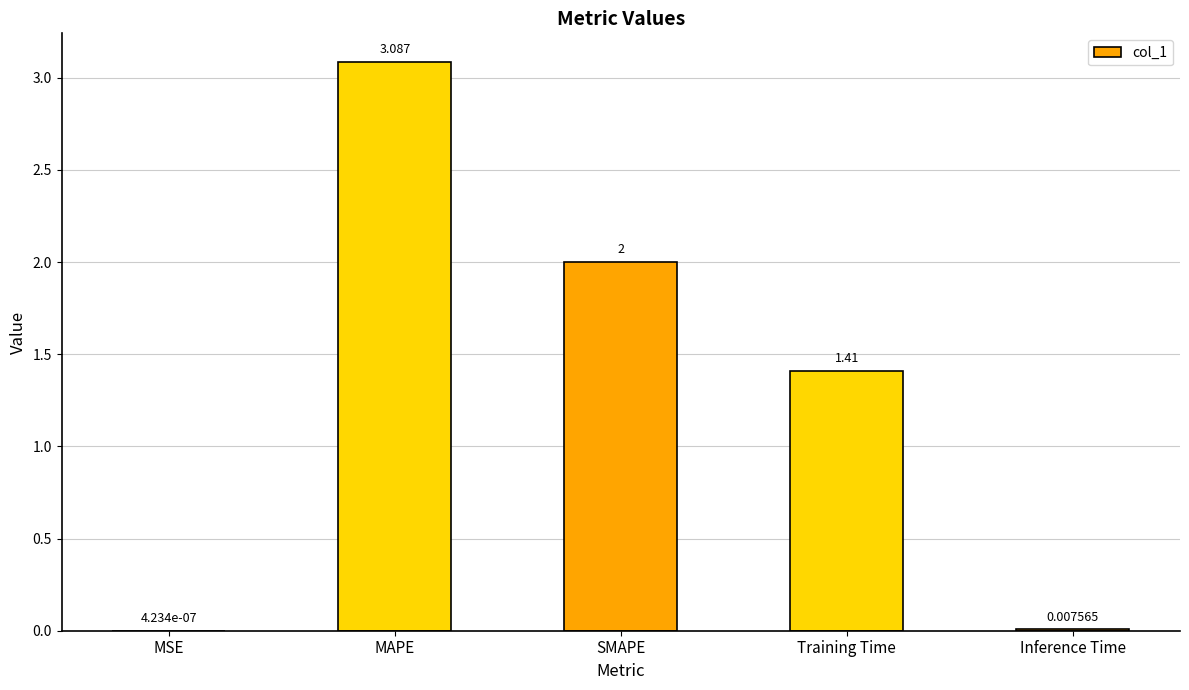

Which category has the highest value across all series?

MAPE